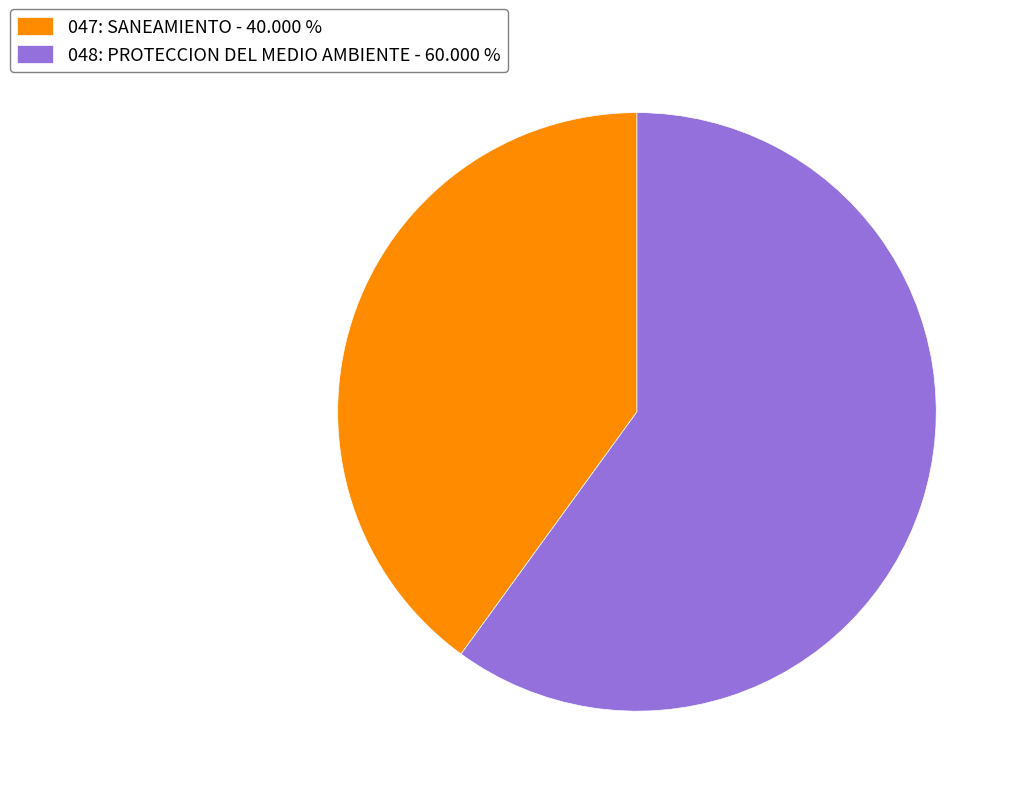

Is it true that 048: PROTECCION DEL MEDIO AMBIENTE is 54% of the pie?

False